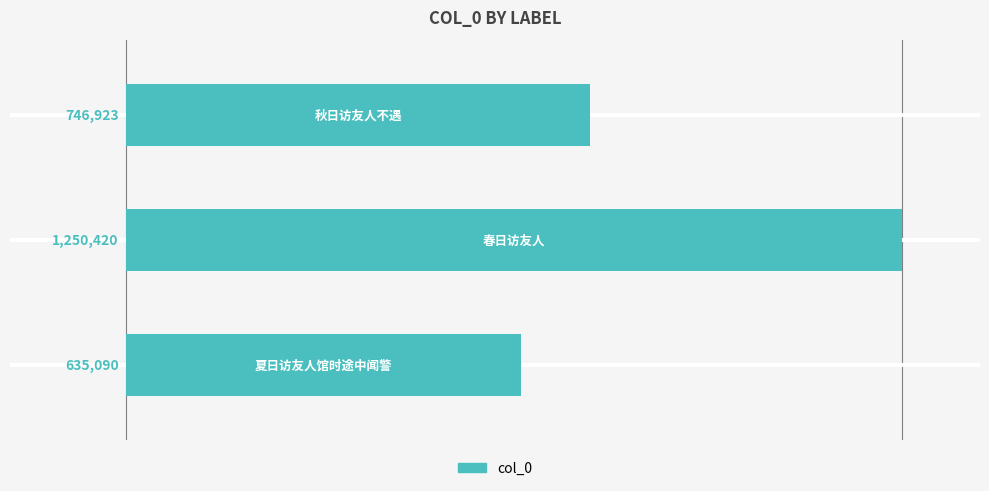

Are the bars horizontal?

Yes